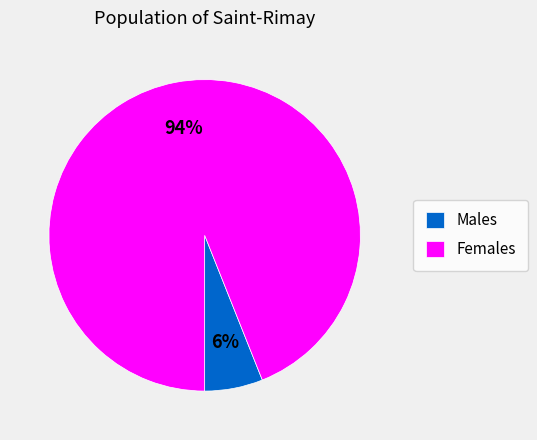

To the nearest percent, what is the difference between the largest and smallest slice percentages?

88%